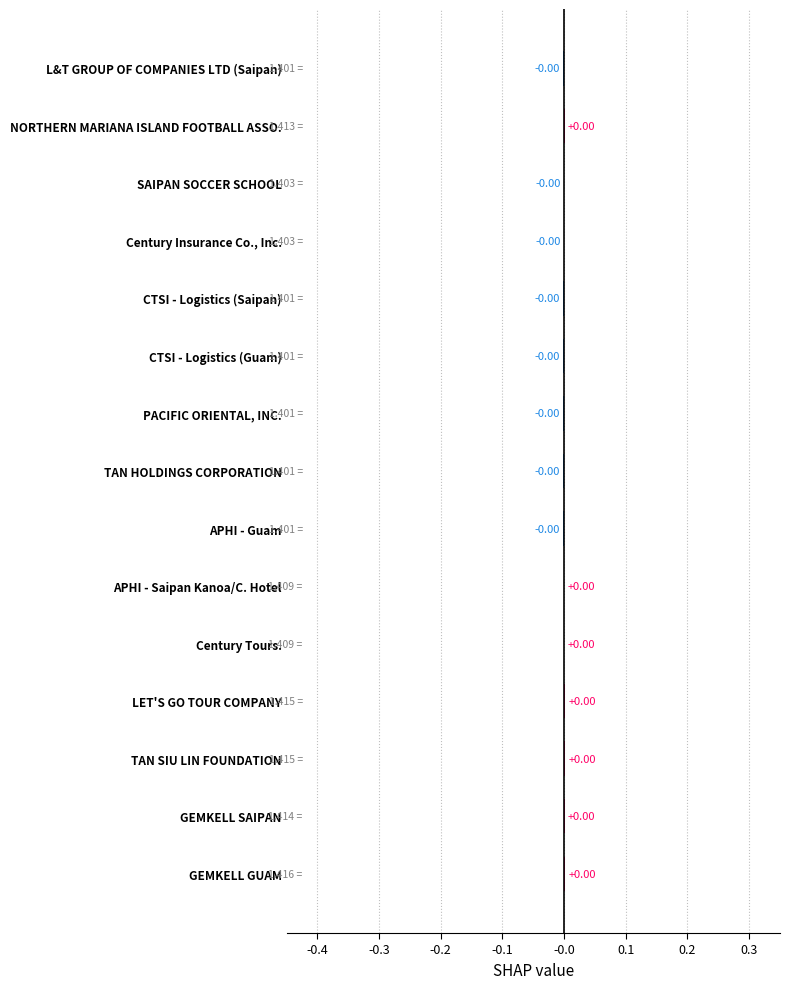

How many categories are shown in the chart?

15